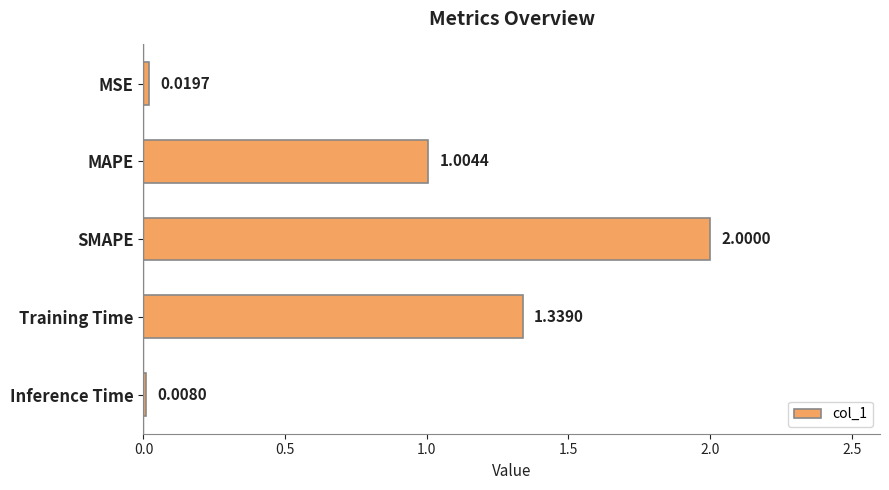

Which has a higher value, MSE or Inference Time?

MSE